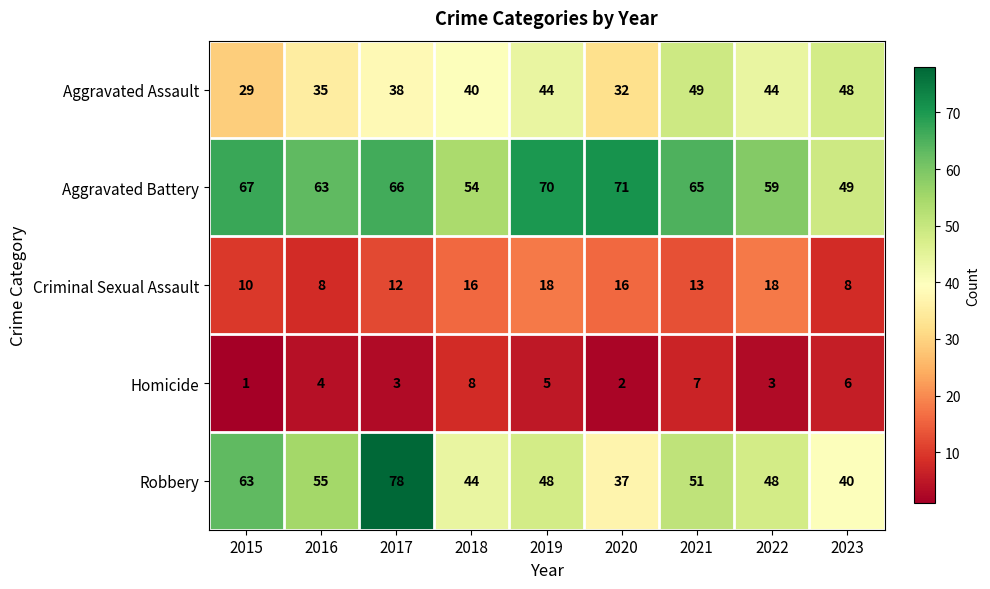

Which series has the largest range (max minus min)?

Robbery